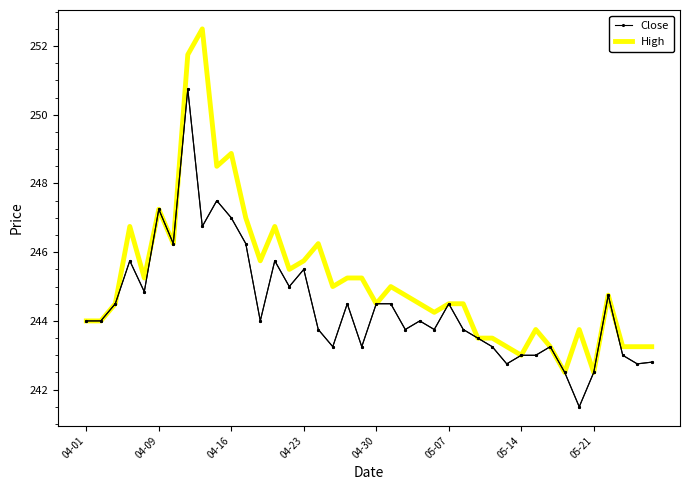

Rank the series by their maximum value, from highest to lowest.

High, Close